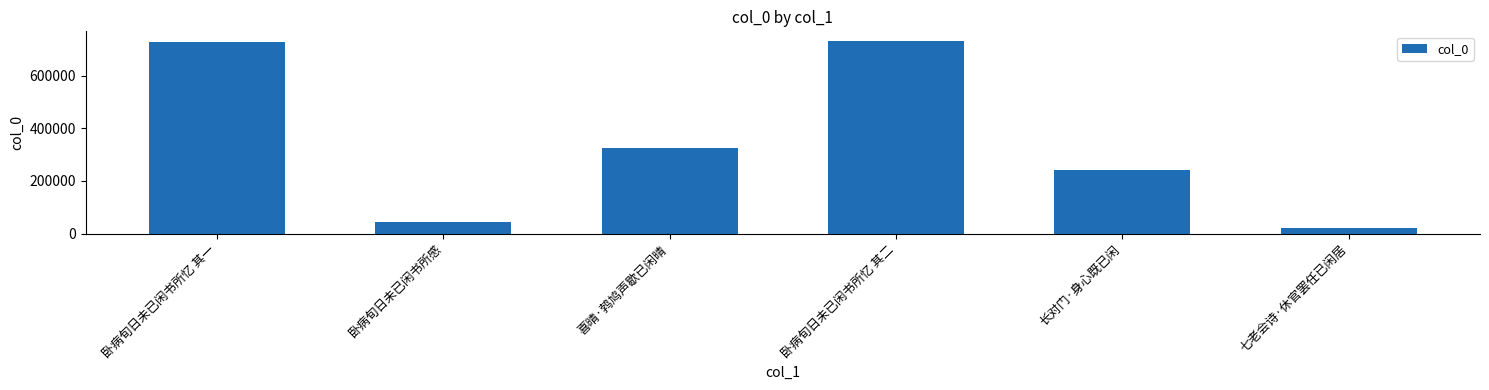

What is the label of the 1st bar from the right?

七老会诗·休官罢任已闲居